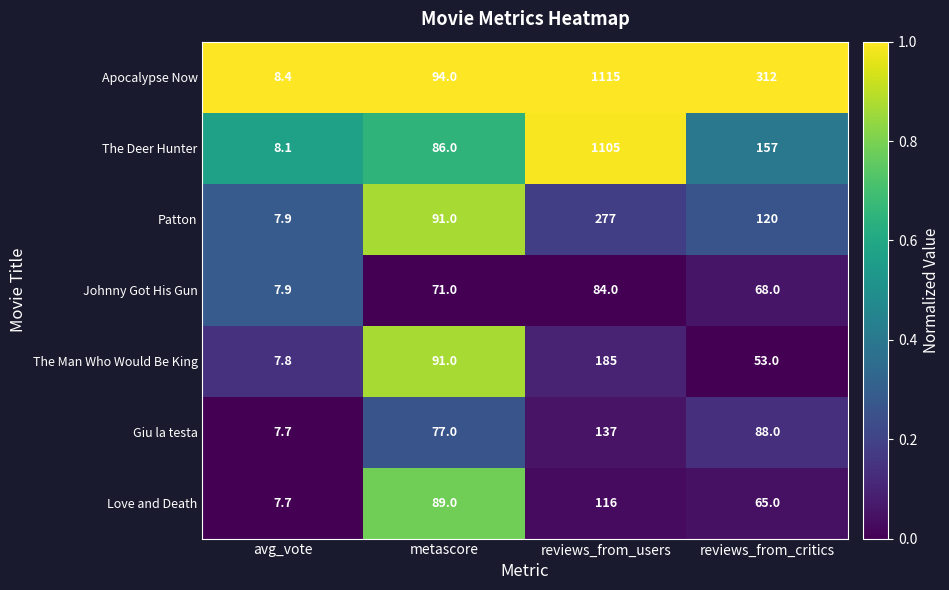

At which category does the chart reach its peak across all series?

reviews_from_users